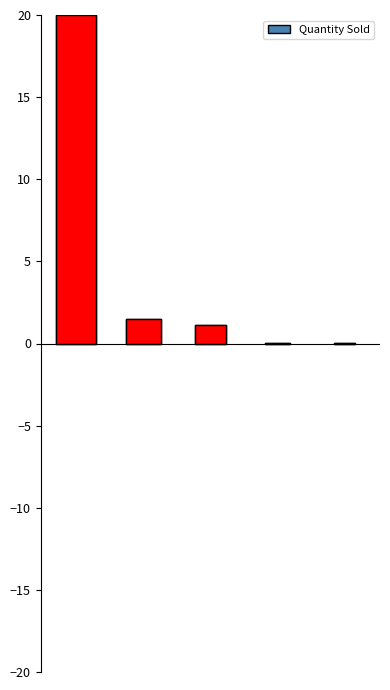

Where is the data nearest to the value 10?

1